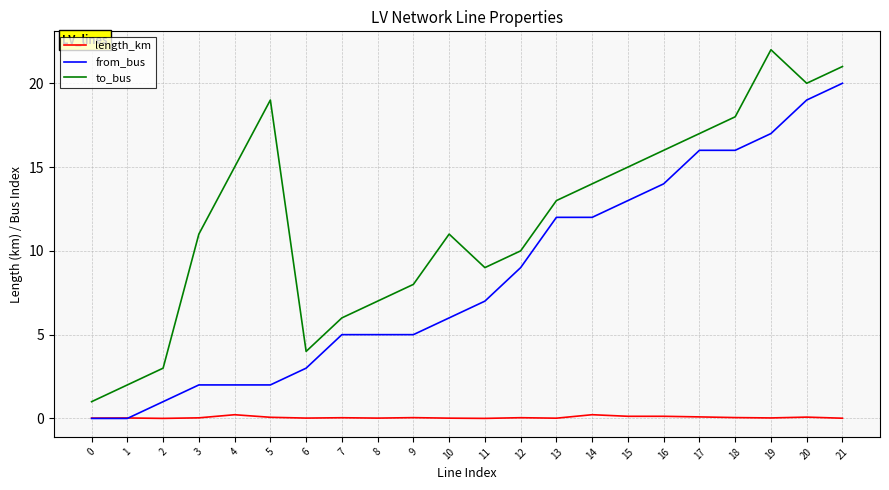

Read the to_bus value at 4.

15.0